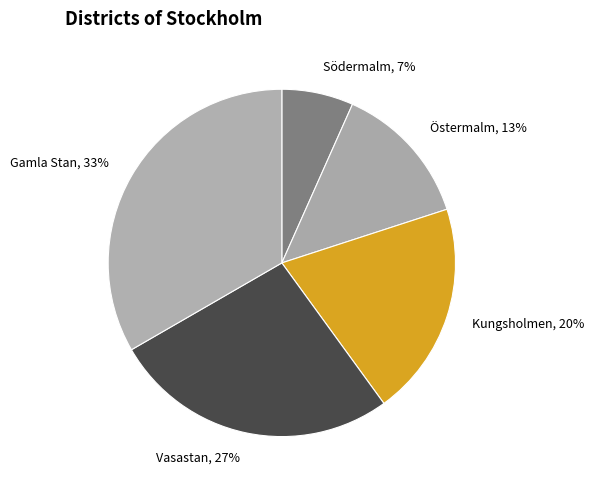

Is there a majority slice in this chart?

No